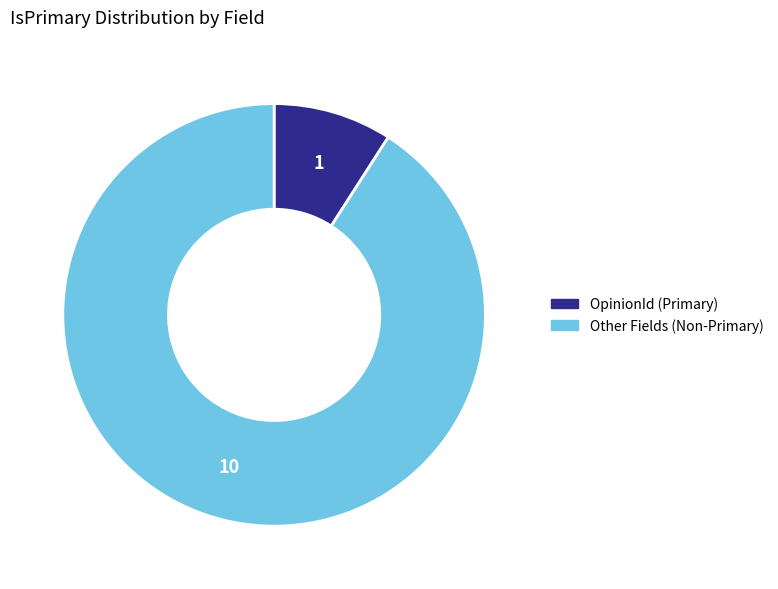

Combined, do OpinionId (Primary) and Other Fields (Non-Primary) account for over 50%?

Yes